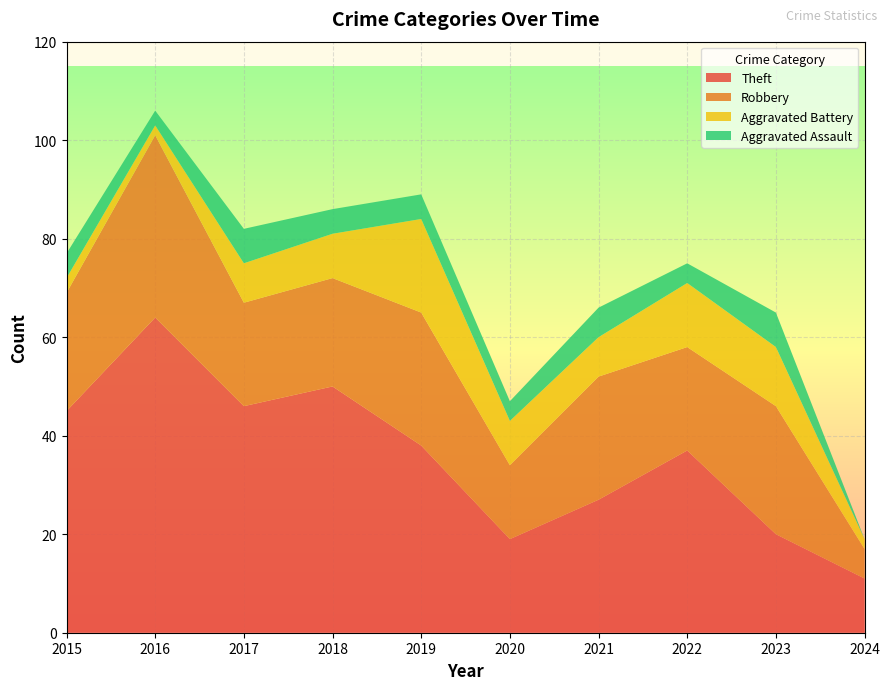

Reading right to left, transcribe all the data shown in this chart.

Theft: 2024=11	2023=20	2022=37	2021=27	2020=19	2019=38	2018=50	2017=46	2016=64	2015=45
Robbery: 2024=6	2023=26	2022=21	2021=25	2020=15	2019=27	2018=22	2017=21	2016=37	2015=24
Aggravated Battery: 2024=2	2023=12	2022=13	2021=8	2020=9	2019=19	2018=9	2017=8	2016=2	2015=3
Aggravated Assault: 2024=0	2023=7	2022=4	2021=6	2020=4	2019=5	2018=5	2017=7	2016=3	2015=5